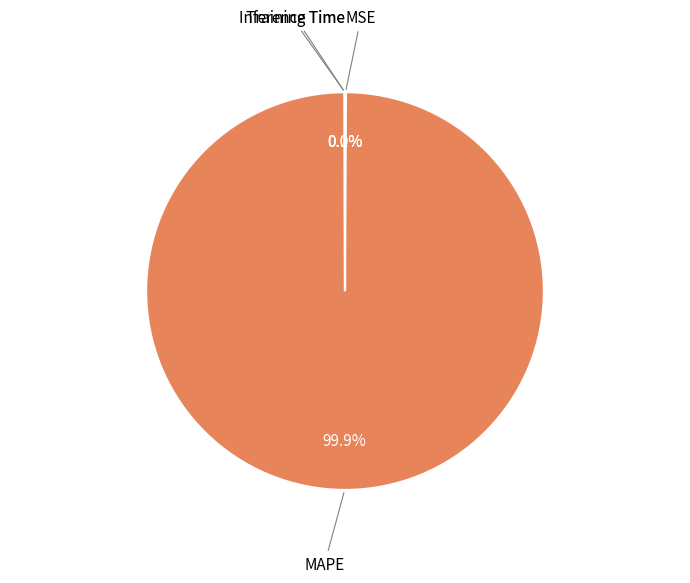

Does any single category account for the majority?

Yes